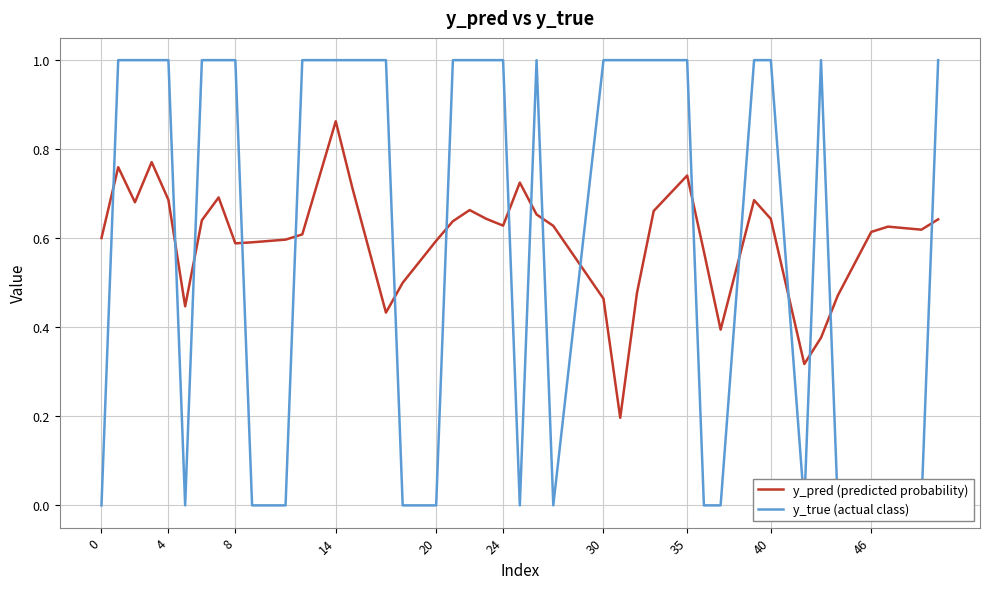

How many lines are shown in the chart?

2